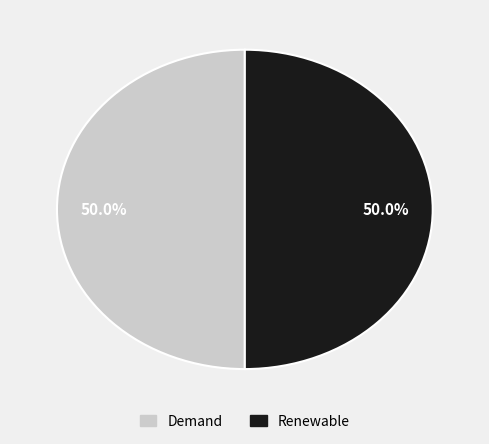

Approximately how many times larger is the value at Demand compared to Renewable?

1.0